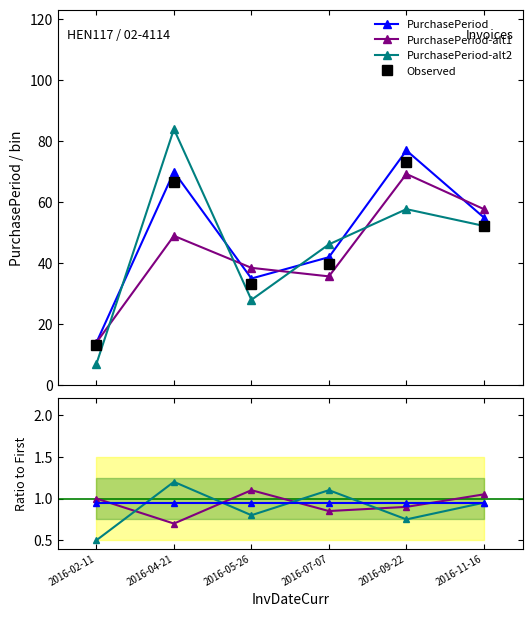

Reading right to left, list all the values displayed in this chart.

PurchasePeriod: 2016-11-16=0.9	2016-09-22=0.9	2016-07-07=0.9	2016-05-26=0.9	2016-04-21=0.9	2016-02-11=0.9
PurchasePeriod-alt1: 2016-11-16=1.1	2016-09-22=0.9	2016-07-07=0.8	2016-05-26=1.1	2016-04-21=0.7	2016-02-11=1.0
PurchasePeriod-alt2: 2016-11-16=0.9	2016-09-22=0.8	2016-07-07=1.1	2016-05-26=0.8	2016-04-21=1.2	2016-02-11=0.5
Observed: 2016-11-16=52.2	2016-09-22=73.1	2016-07-07=39.9	2016-05-26=33.2	2016-04-21=66.5	2016-02-11=13.3